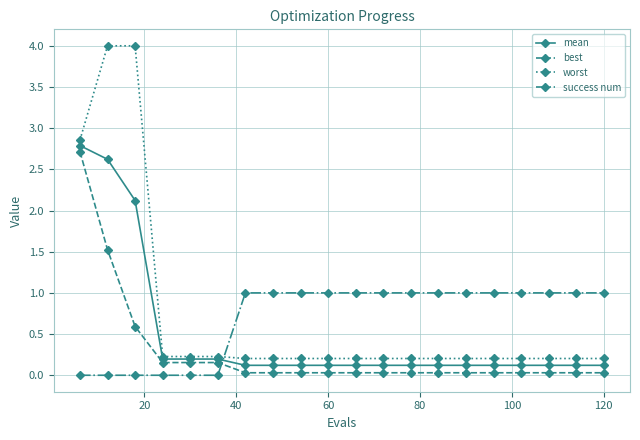

What is the value of the best point at the 3rd from the left?

0.6